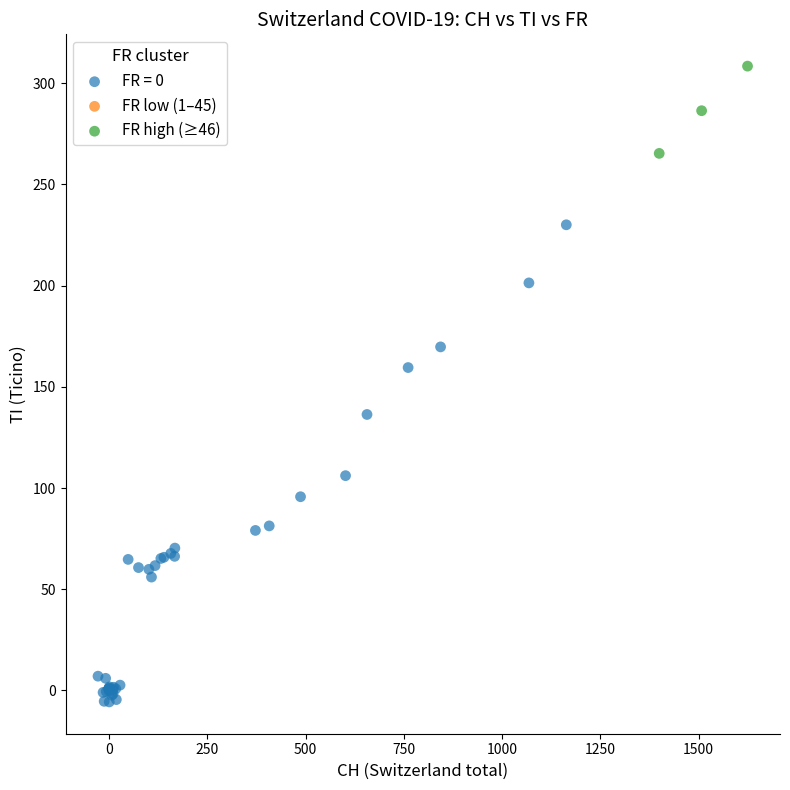

Which series reaches the maximum Y coordinate?

FR high (≥46)